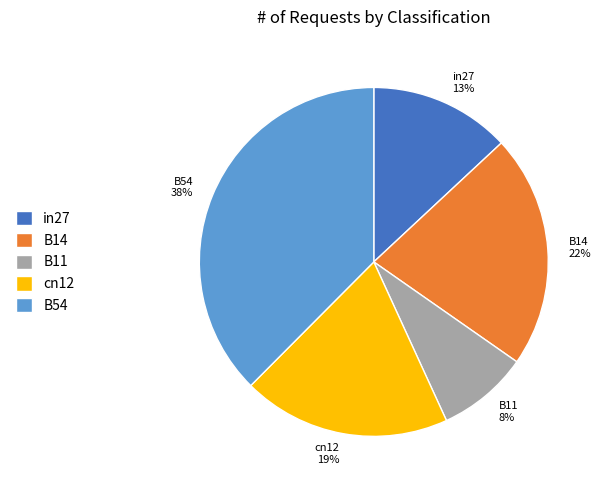

Combined, do in27 13% and B11 8% account for over 50%?

No